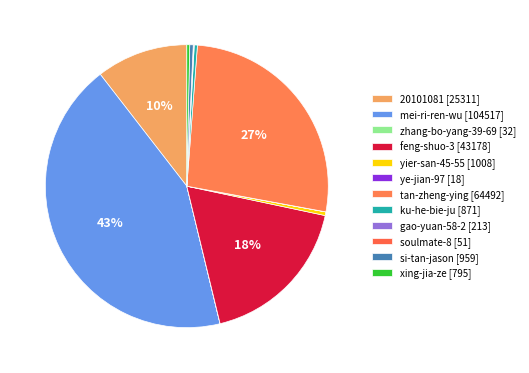

Rank the categories by value from highest to lowest.

mei-ri-ren-wu, tan-zheng-ying, feng-shuo-3, 20101081, yier-san-45-55, si-tan-jason, ku-he-bie-ju, xing-jia-ze, gao-yuan-58-2, soulmate-8, zhang-bo-yang-39-69, ye-jian-97